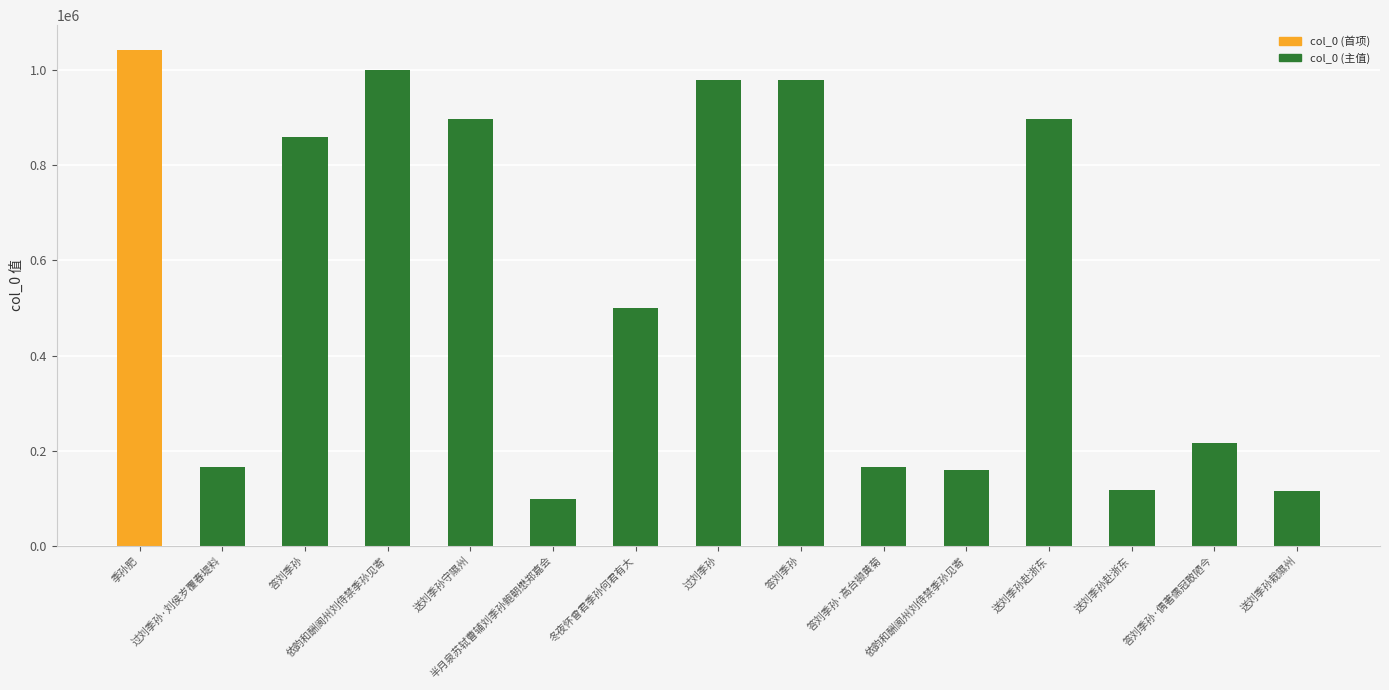

How many data points are less than 499488?

7